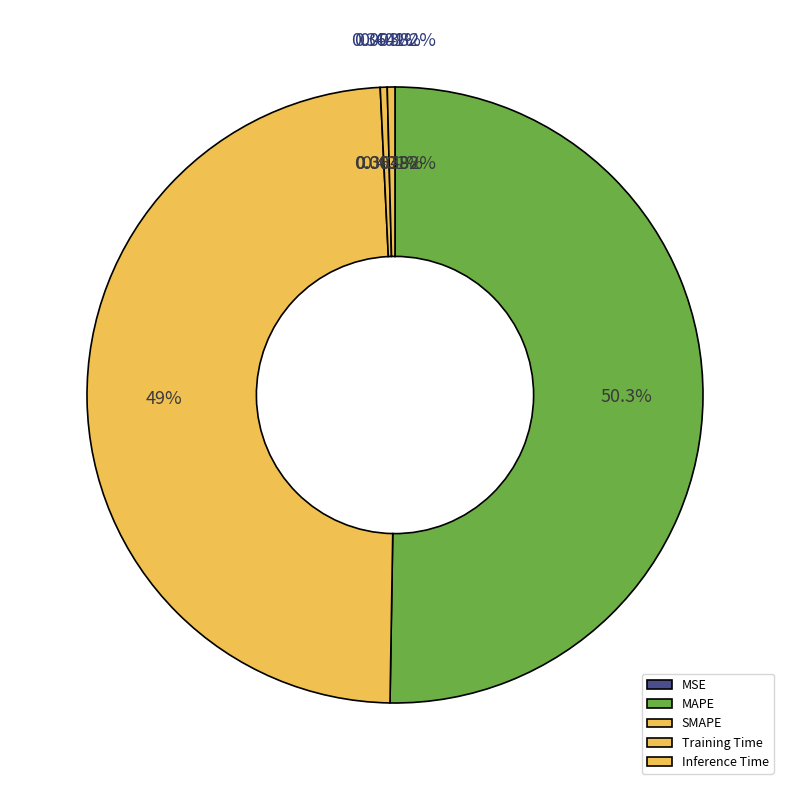

What is the change in value from MSE to MAPE?

+5.2